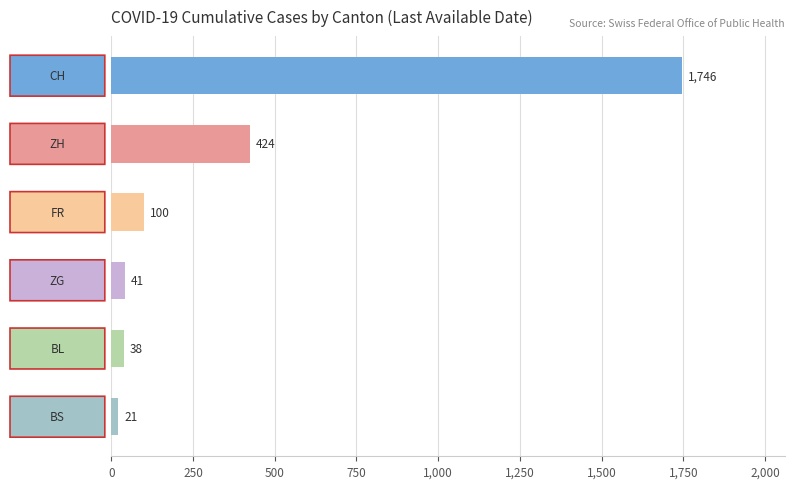

What is the value of the 3rd bar from the top?

100